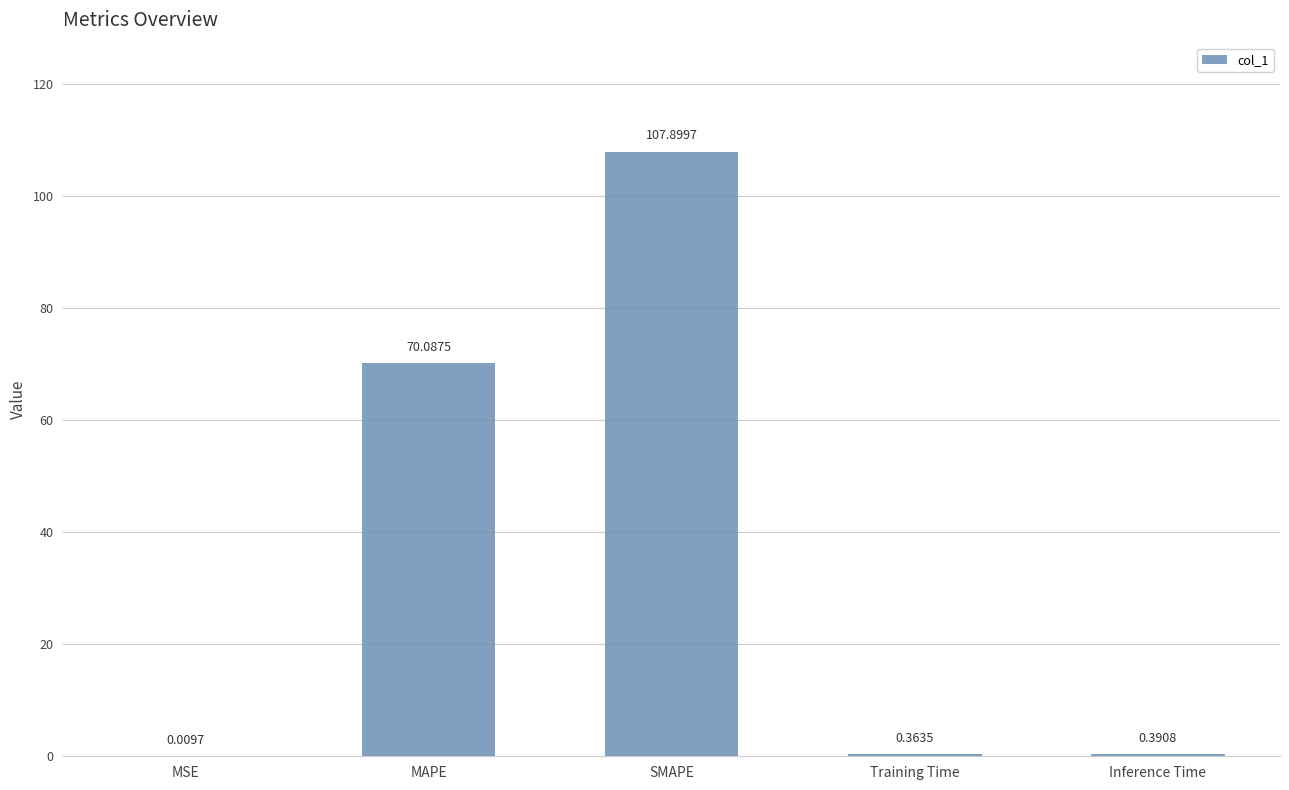

True or false: the data shows 70.1 at MAPE.

True